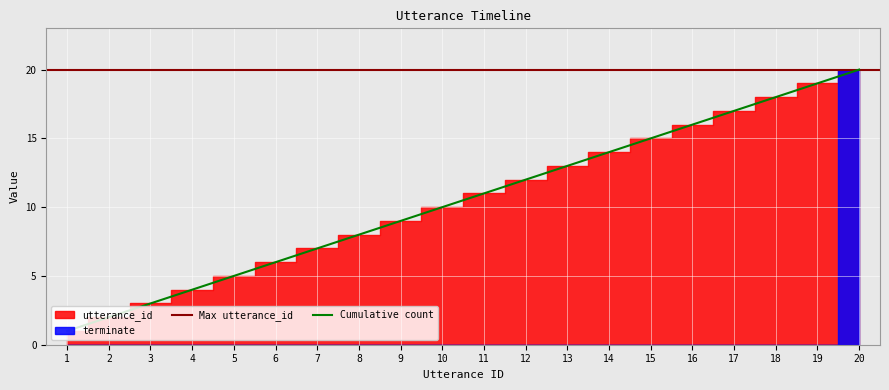

What is the difference between the values at 12 and 17?

5